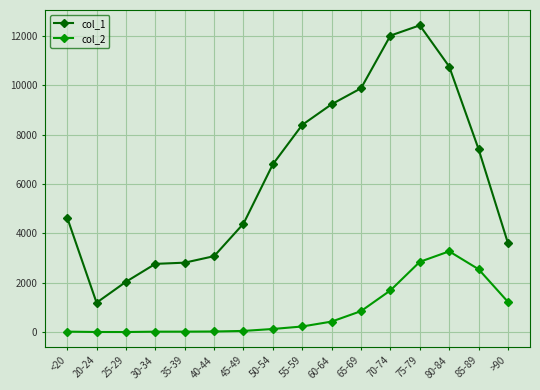

True or false: col_1 and col_2 cross at least once.

False